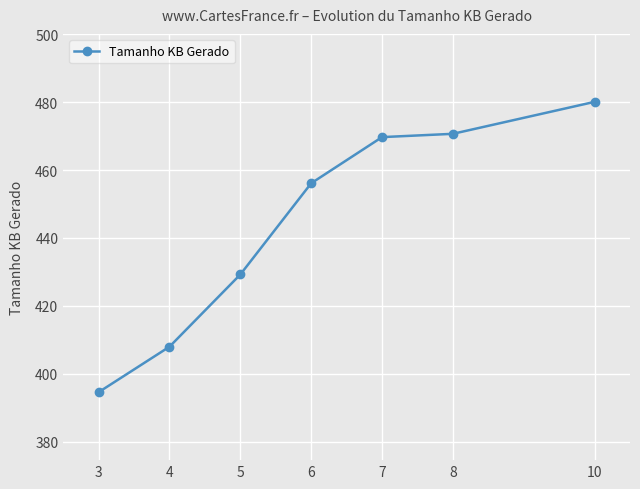

Read the value at 4.

408.0